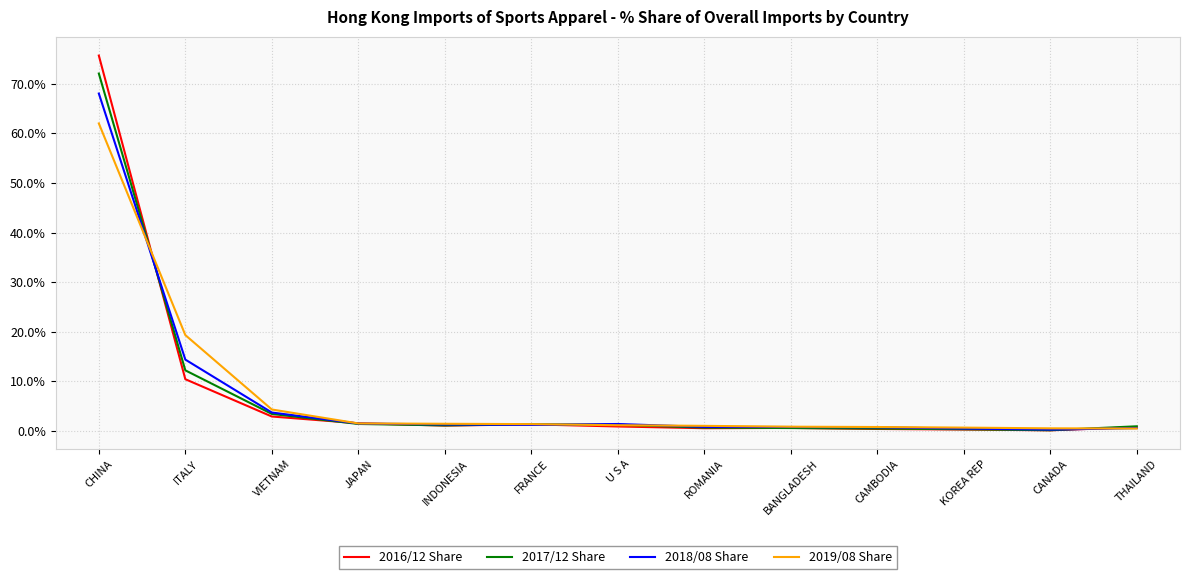

What is the maximum value for 2017/12 Share?

72.1